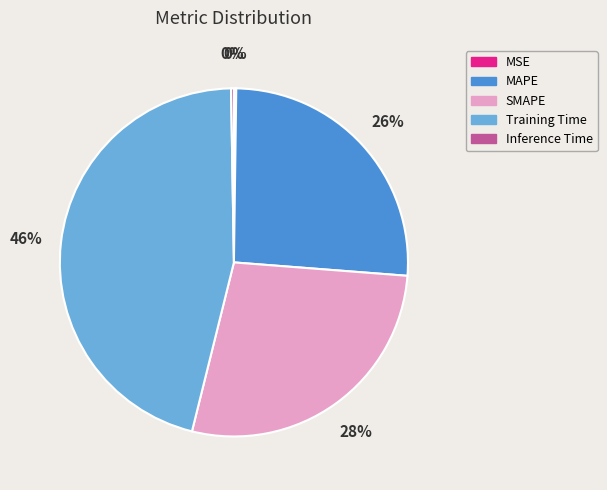

To the nearest percent, what portion does MAPE represent?

26%